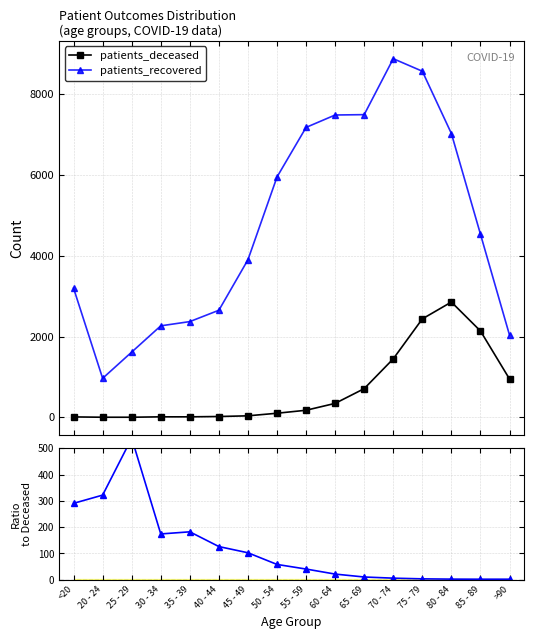

How many lines are shown in the chart?

3